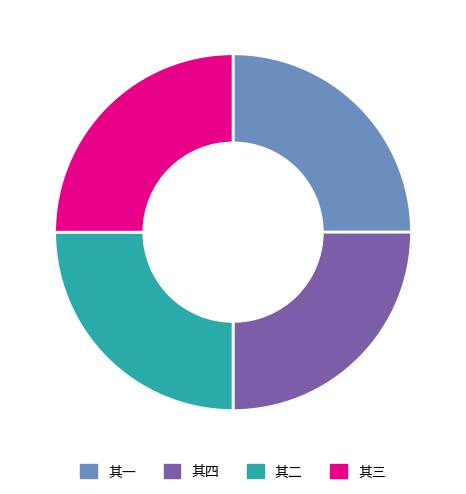

Is there a majority slice in this chart?

No